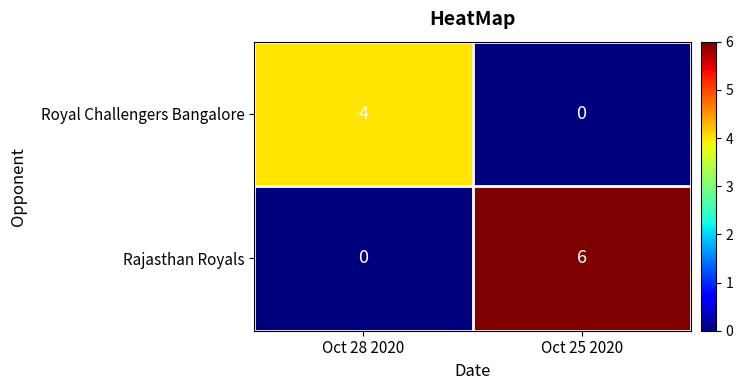

Reading right to left, list all the values displayed in this chart.

Royal Challengers Bangalore: Oct 25 2020=0	Oct 28 2020=4
Rajasthan Royals: Oct 25 2020=6	Oct 28 2020=0